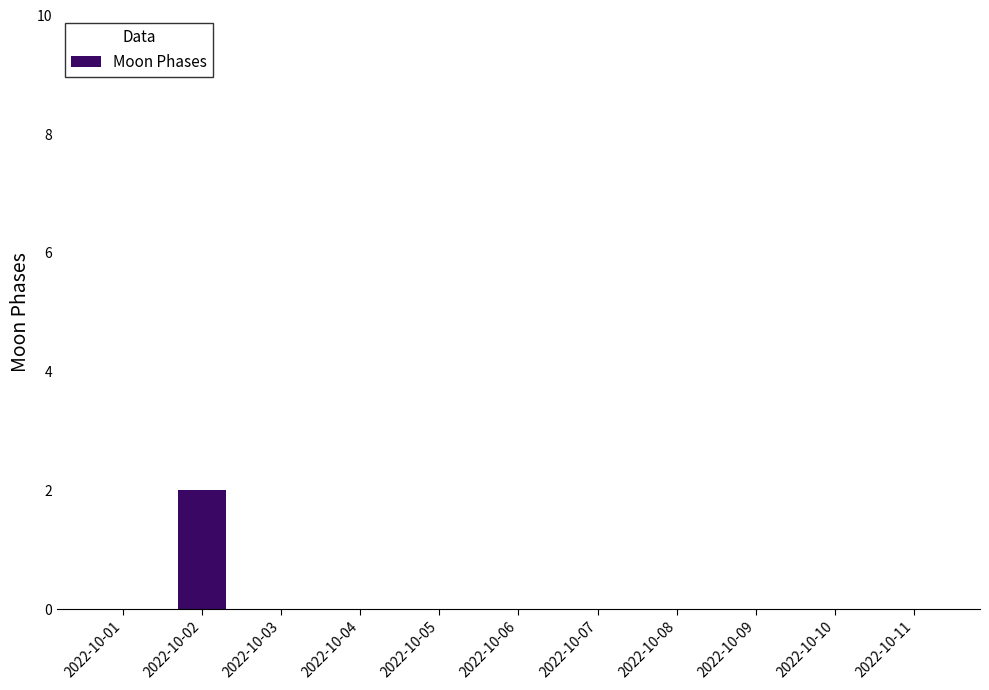

Is it true that the value at 2022-10-07 is 0?

True